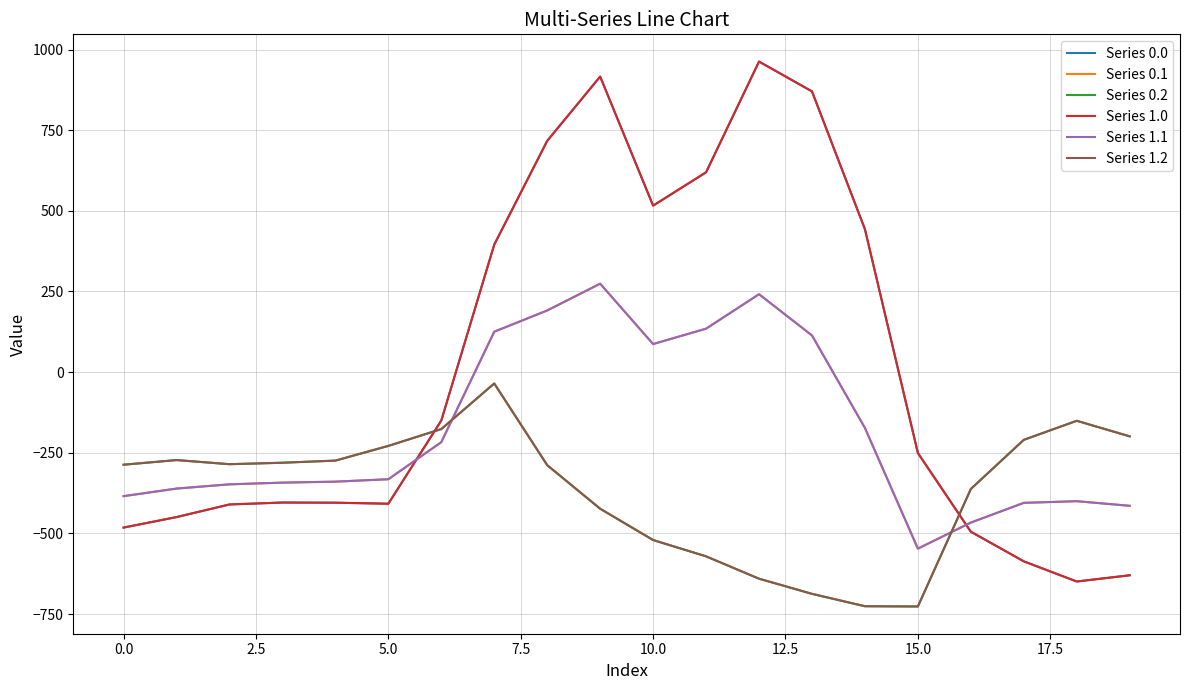

What is the minimum value shown in the chart?

-726.6